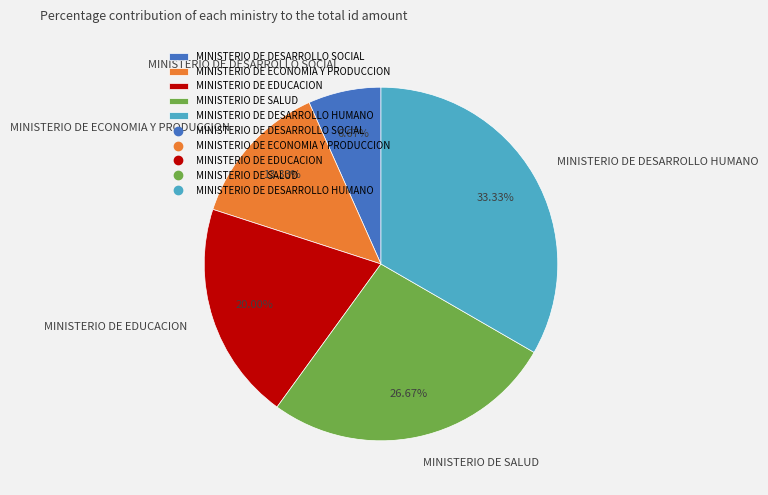

To the nearest percent, what is the difference between the MINISTERIO DE EDUCACION and MINISTERIO DE DESARROLLO SOCIAL slice percentages?

13%